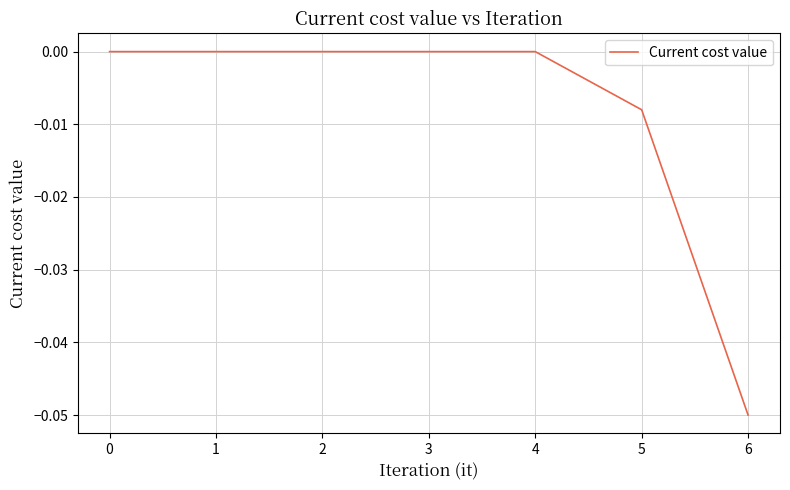

Is it true that the value at 1 is 0.0?

True